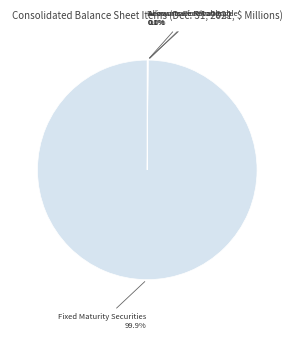

Does any single category account for the majority?

Yes